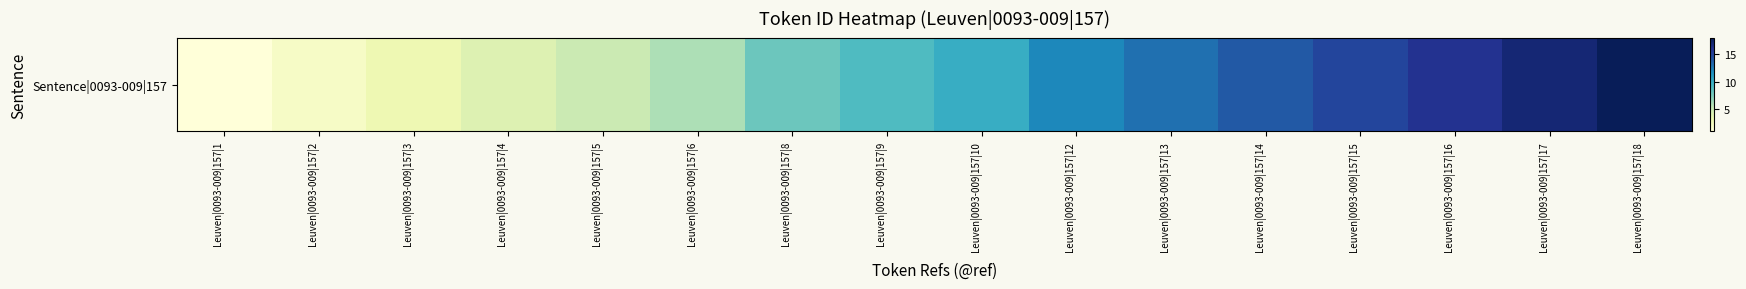

Is it true that the value at Leuven|0093-009|157|16 is 4?

False